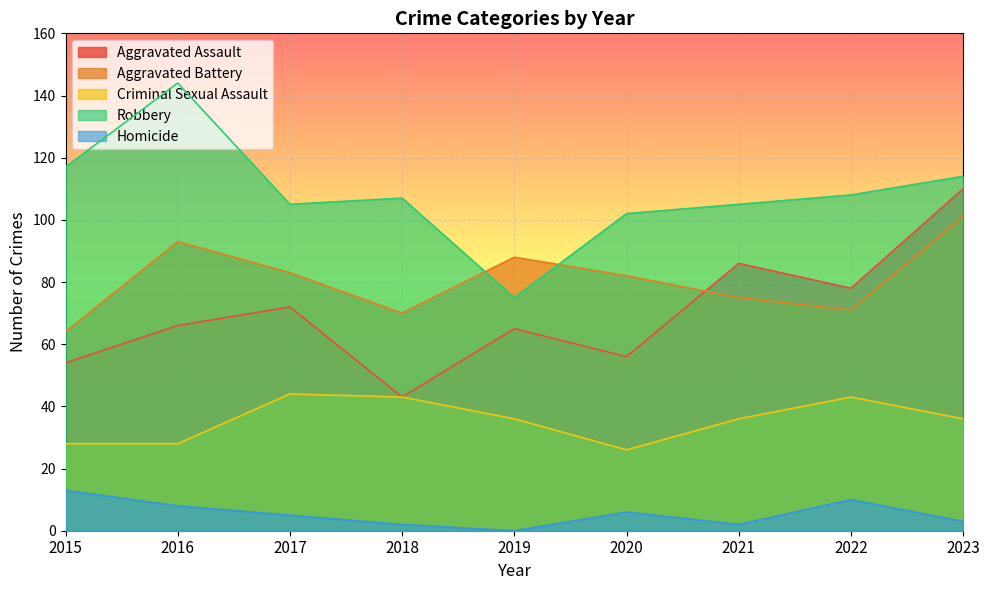

Reading left to right, what are all the values shown in this chart?

Aggravated Assault: 2015=54	2016=66	2017=72	2018=43	2019=65	2020=56	2021=86	2022=78	2023=110
Aggravated Battery: 2015=64	2016=93	2017=83	2018=70	2019=88	2020=82	2021=75	2022=71	2023=101
Criminal Sexual Assault: 2015=28	2016=28	2017=44	2018=43	2019=36	2020=26	2021=36	2022=43	2023=36
Robbery: 2015=117	2016=144	2017=105	2018=107	2019=75	2020=102	2021=105	2022=108	2023=114
Homicide: 2015=13	2016=8	2017=5	2018=2	2019=0	2020=6	2021=2	2022=10	2023=3